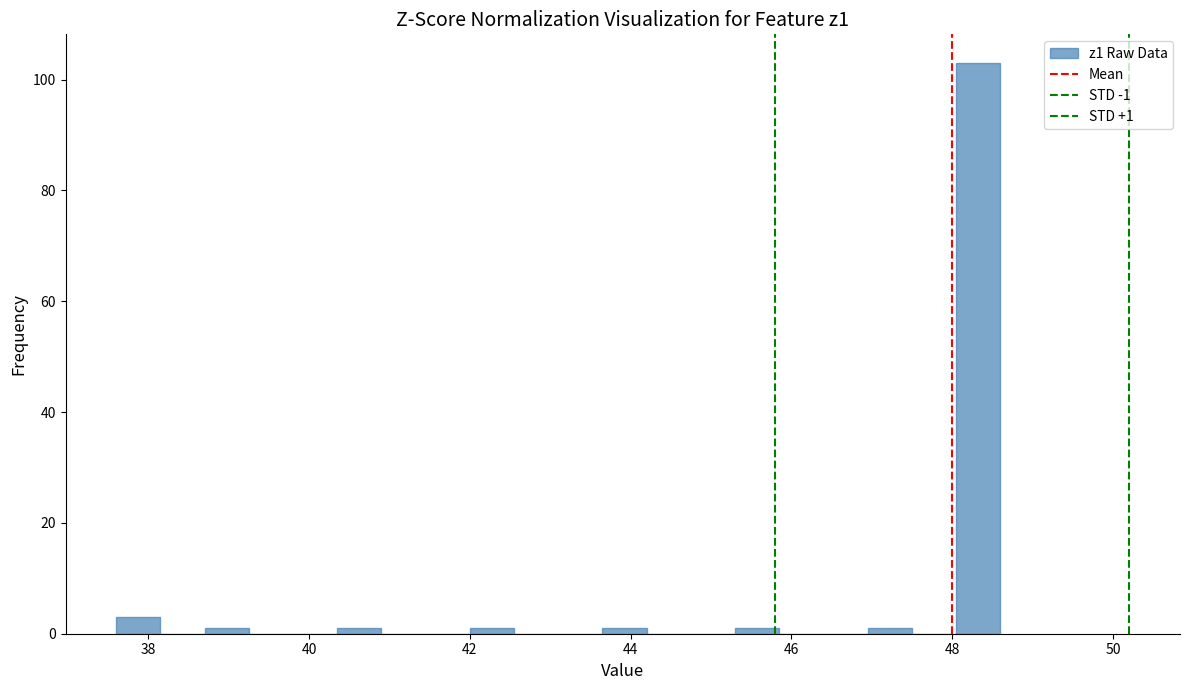

Read against the x-axis, roughly where is the centre of the tallest bar?

48.4